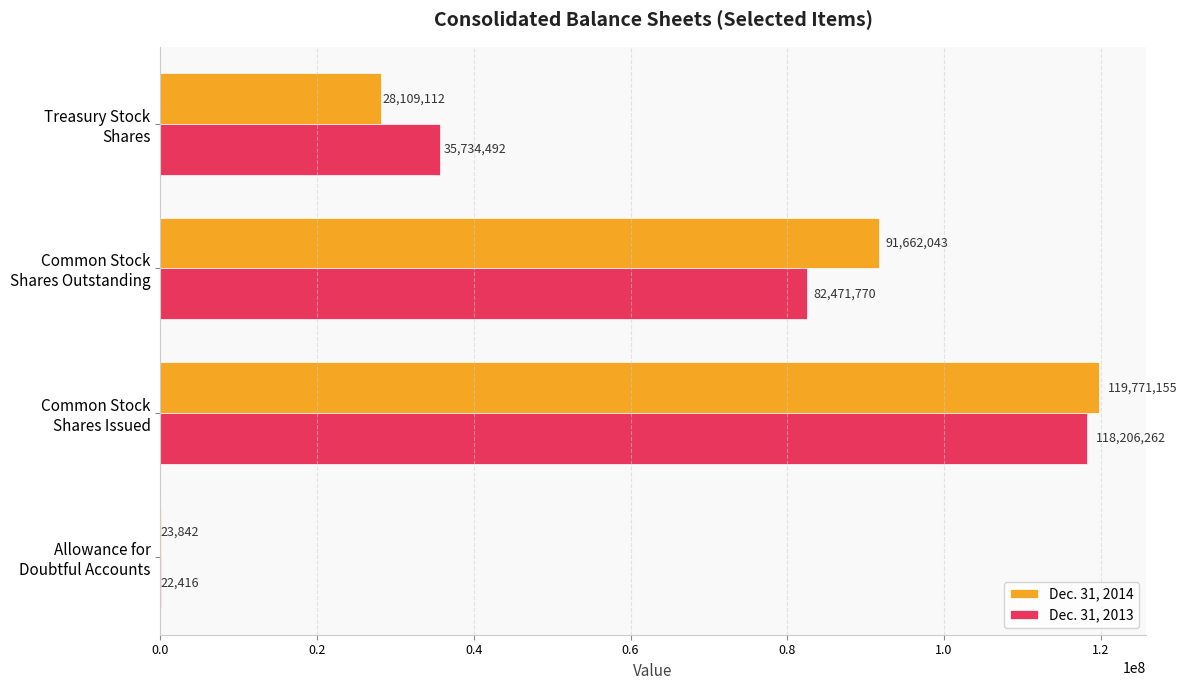

Which series has the largest total across all categories?

Dec. 31, 2014